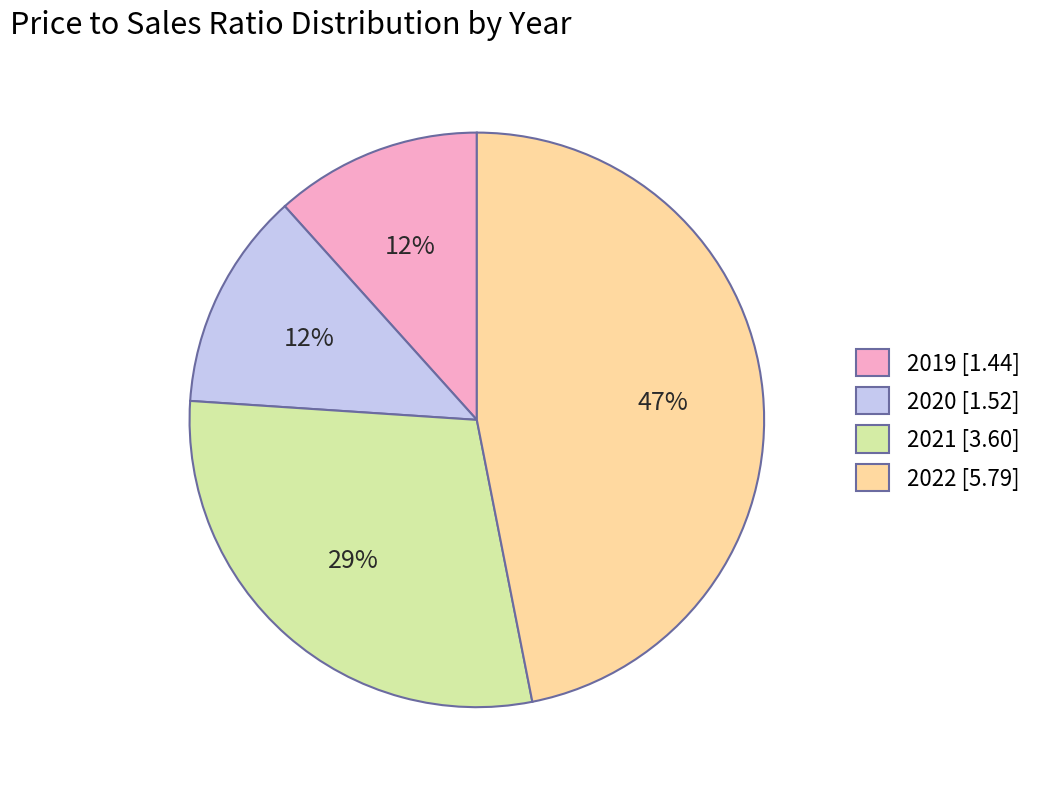

Which has a higher value, 2022 [5.79] or 2019 [1.44]?

2022 [5.79]